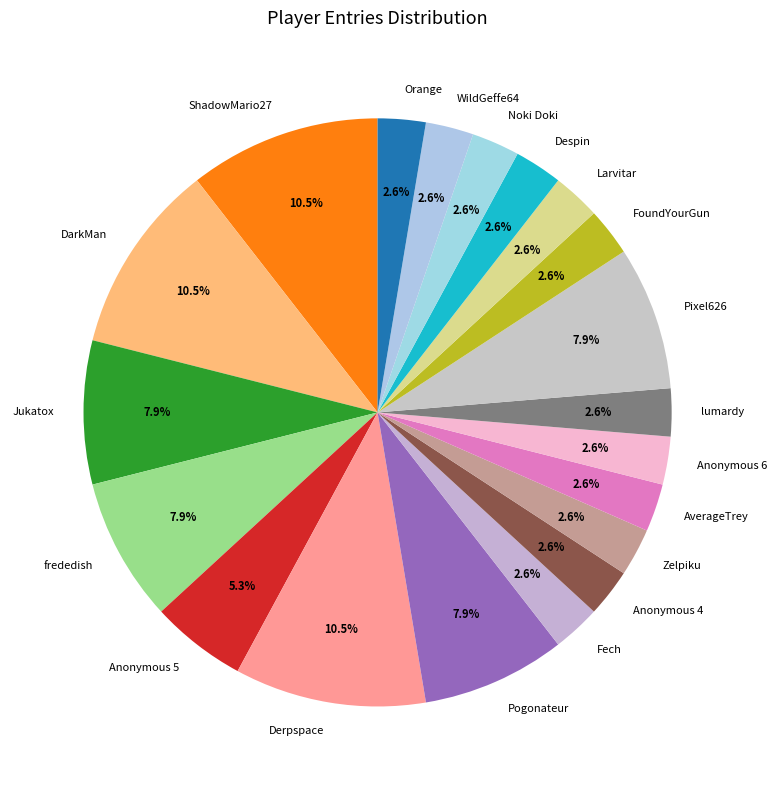

To the nearest percent, what percentage of the pie is Jukatox?

8%